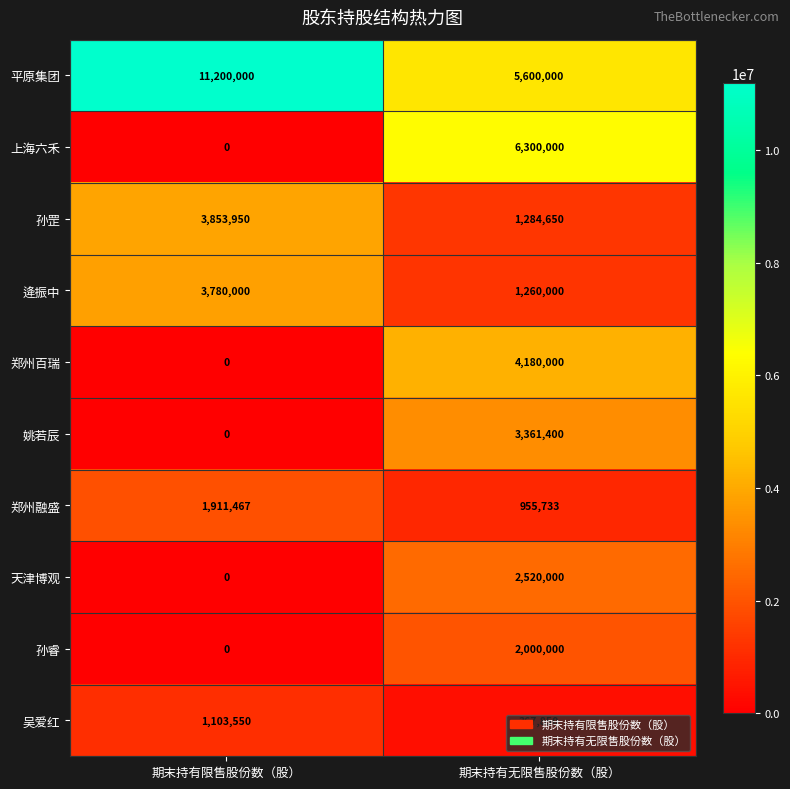

The value of 孙罡 at 期末持有限售股份数（股） is 3853950. True or false?

True